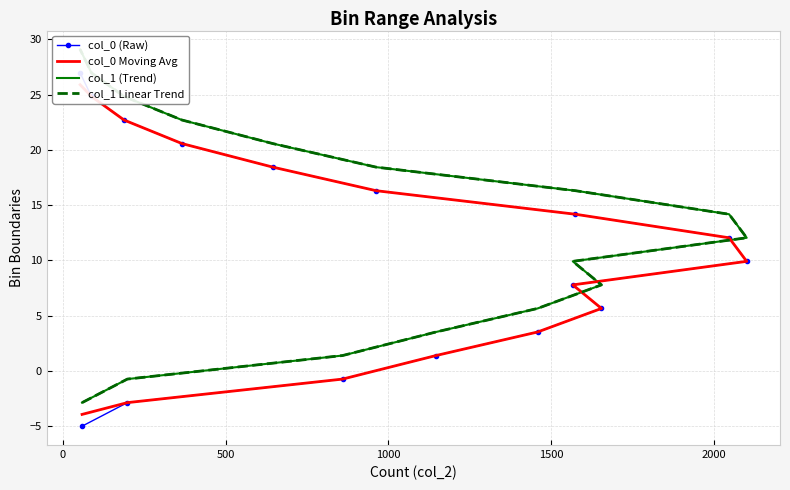

How many values in col_1 (Trend) are above zero?

14